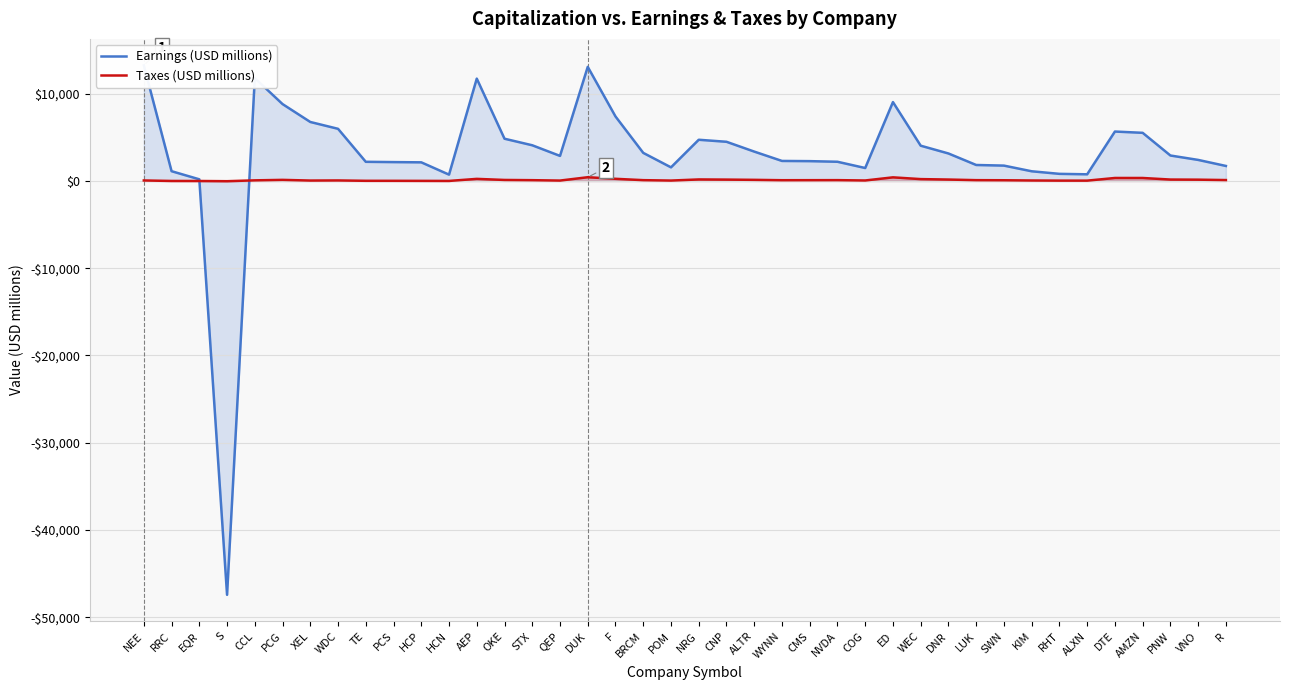

What position from the right is TE?

32